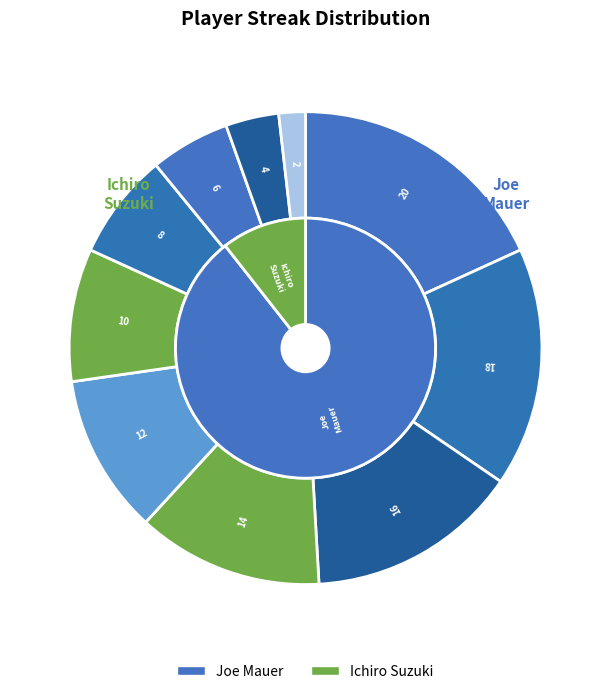

Does any single category account for the majority?

No